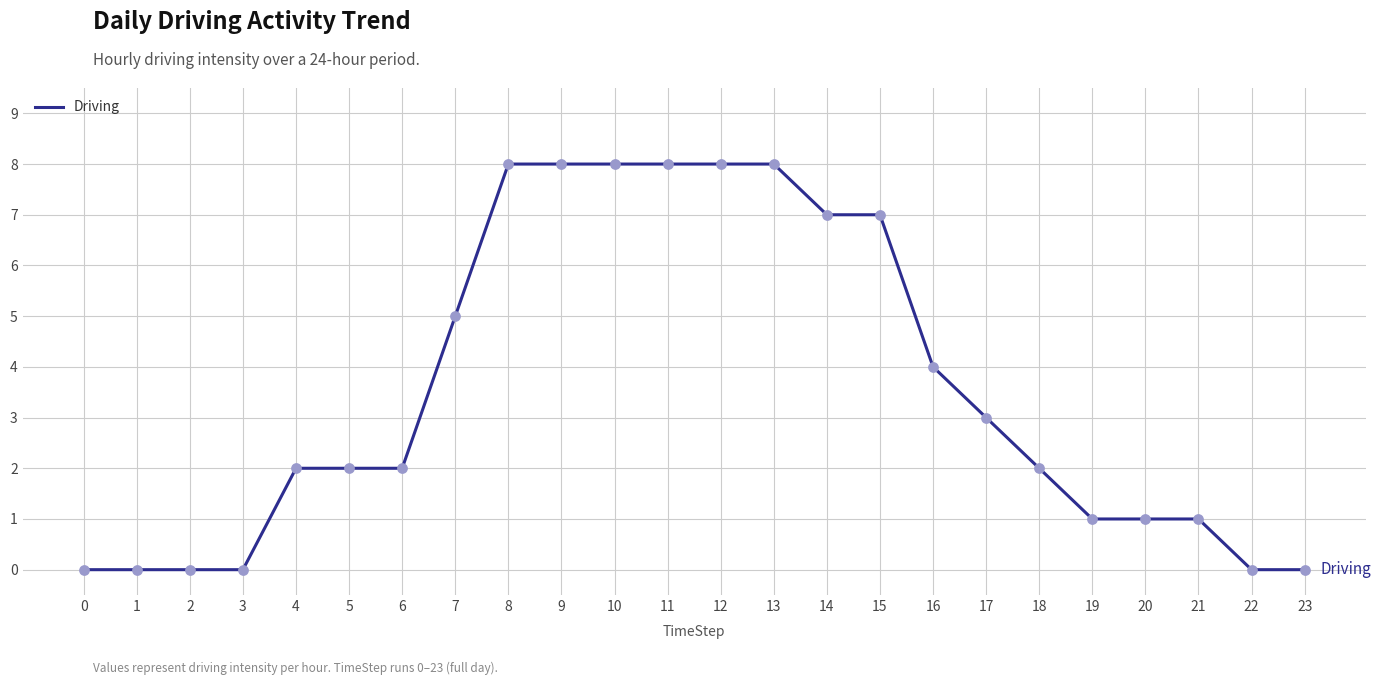

What is the change in value from 3 to 13?

+8